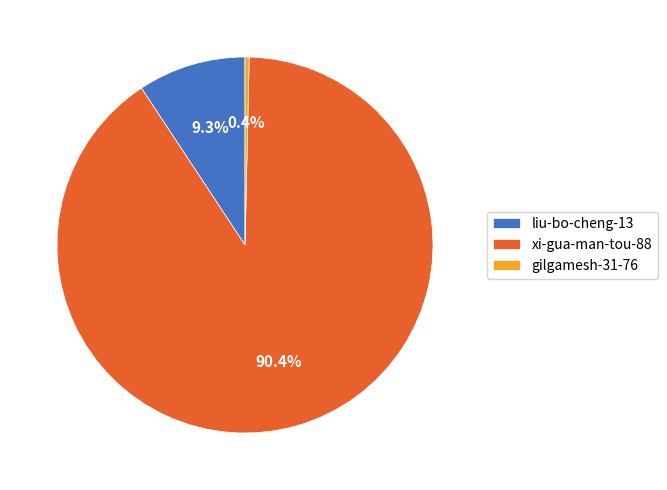

Combined, do gilgamesh-31-76 and xi-gua-man-tou-88 account for over 50%?

Yes